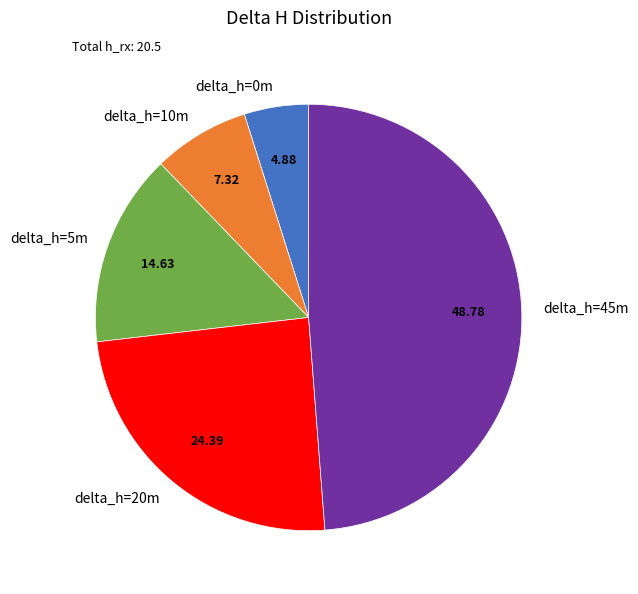

Is the sum of delta_h=0m and delta_h=5m greater than half?

No